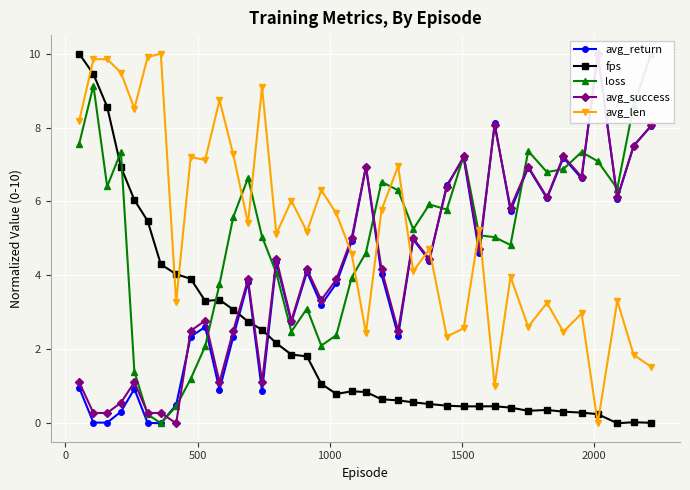

True or false: avg_return and loss cross at least once.

True